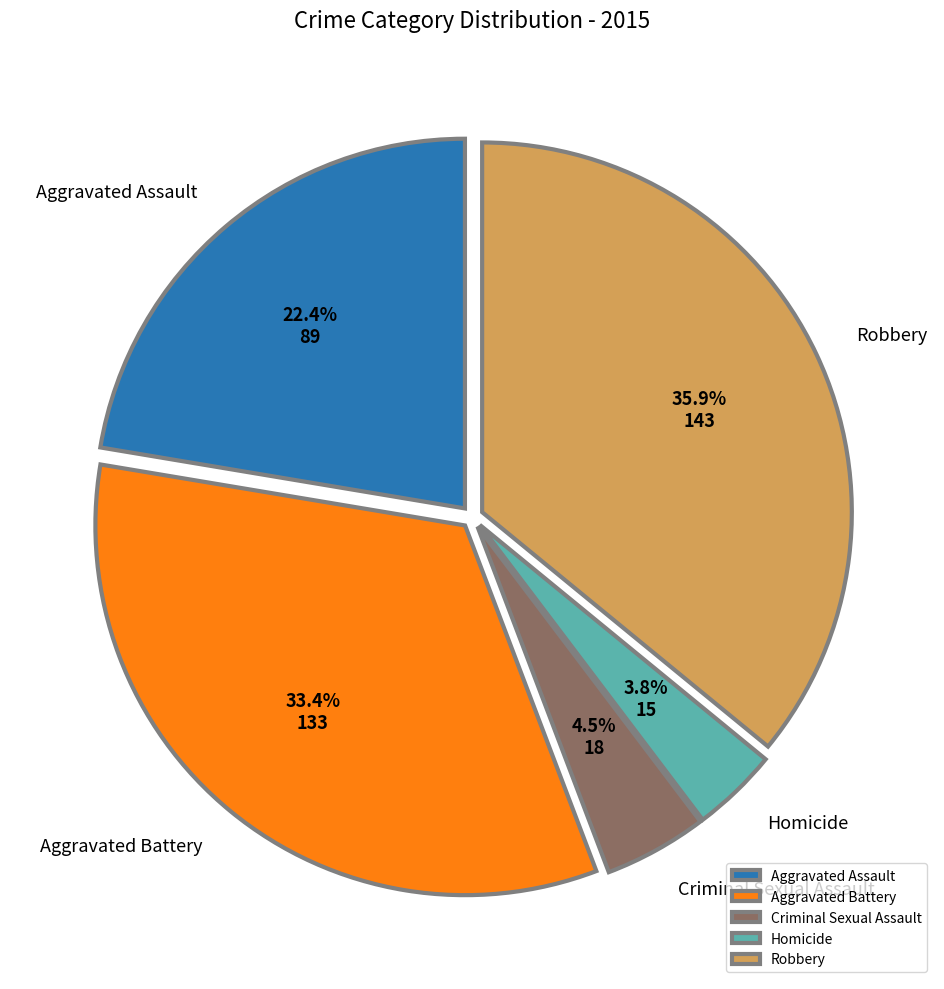

Approximately how many times larger is the value at Criminal Sexual Assault compared to Aggravated Assault?

0.2